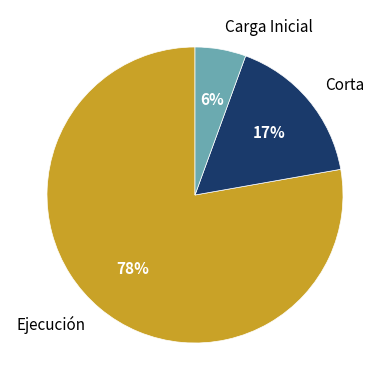

How many slices are in this pie chart?

3